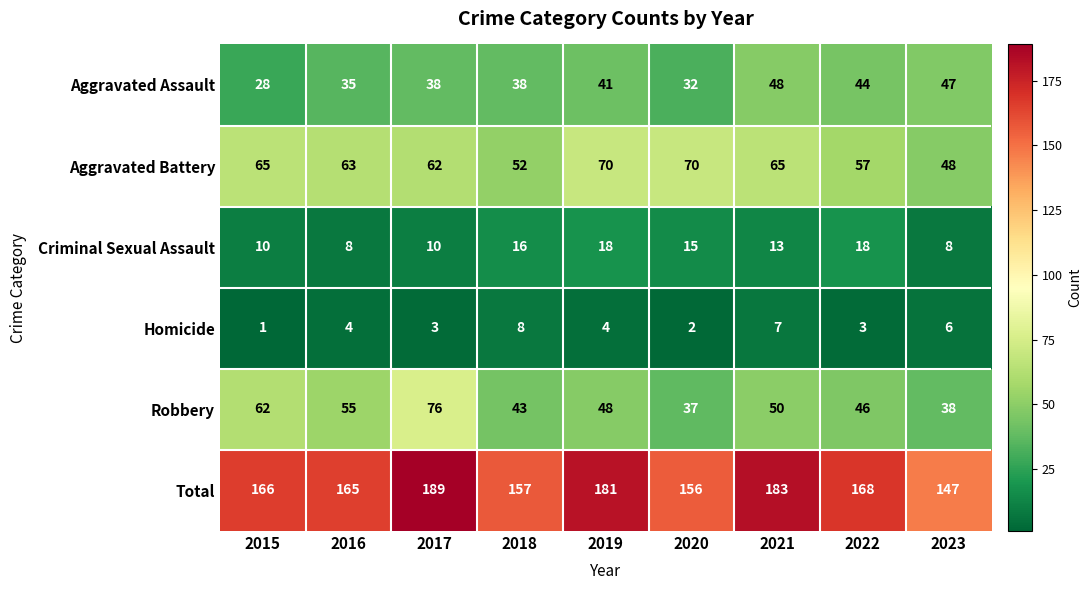

At which category is the sum across all series the highest?

2017